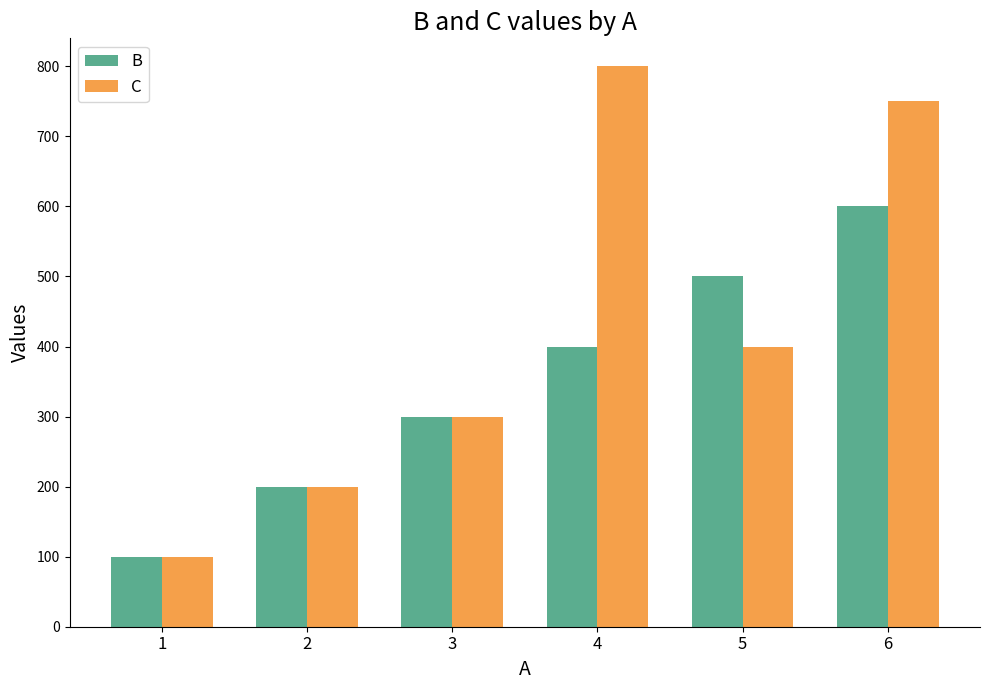

How many bars are there in each group?

2